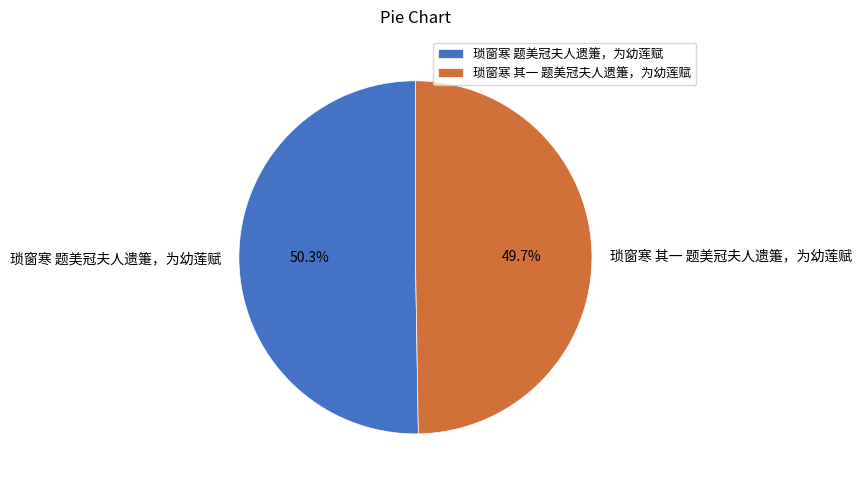

Approximately how many times larger is the value at 琐窗寒 其一 题美冠夫人遗箑，为幼莲赋 compared to 琐窗寒 题美冠夫人遗箑，为幼莲赋?

1.0